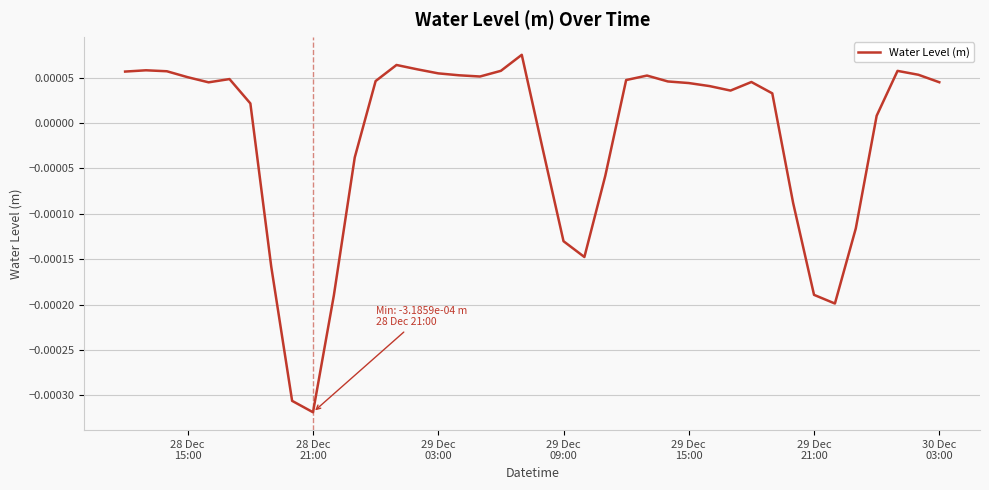

How many lines are shown in the chart?

1